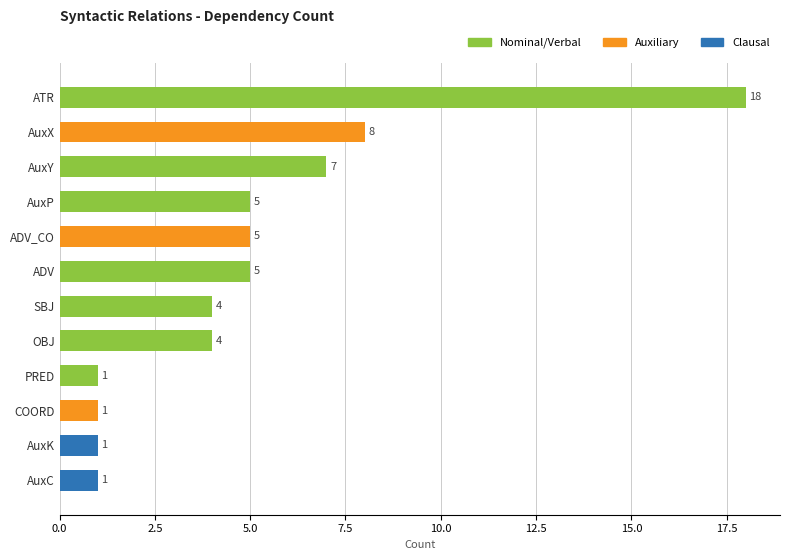

How many bars are there in total?

12